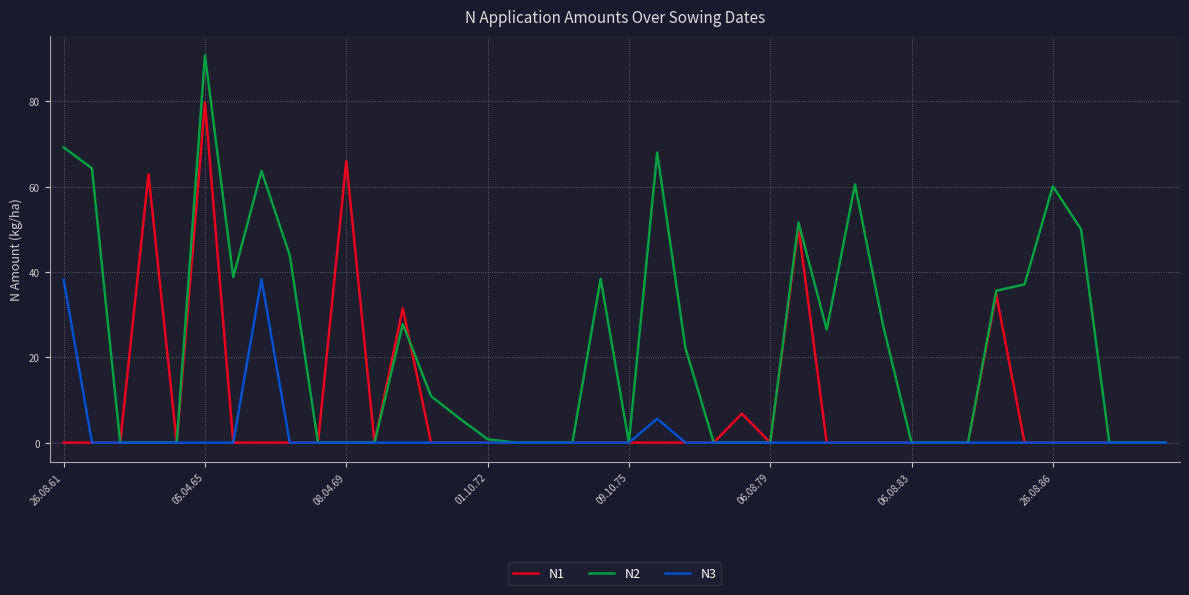

Which series has the largest range (max minus min)?

N2